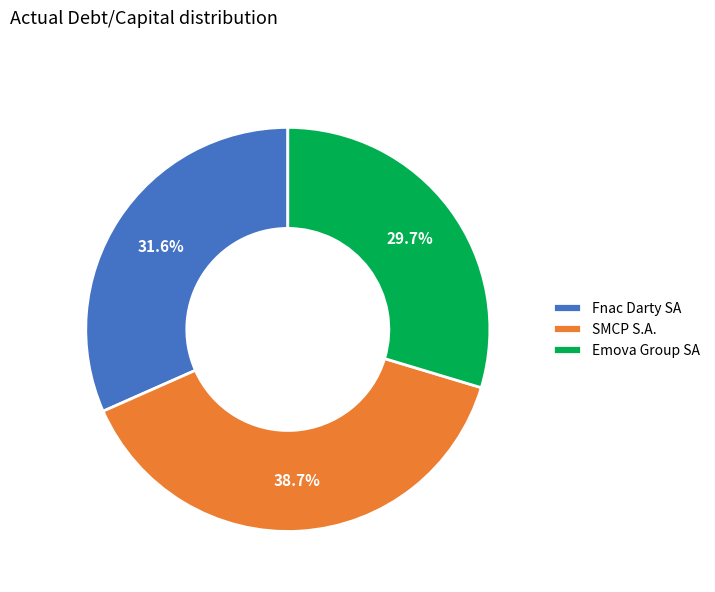

True or false: Emova Group SA accounts for 30% of the total.

True